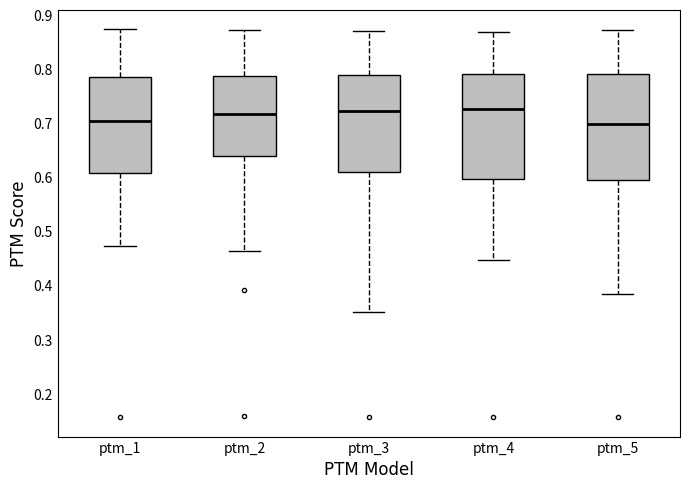

Where is the lower edge of the box for ptm_4 on the y-axis? The values are not printed on the chart, so give them approximately, as read against the axis.

0.60